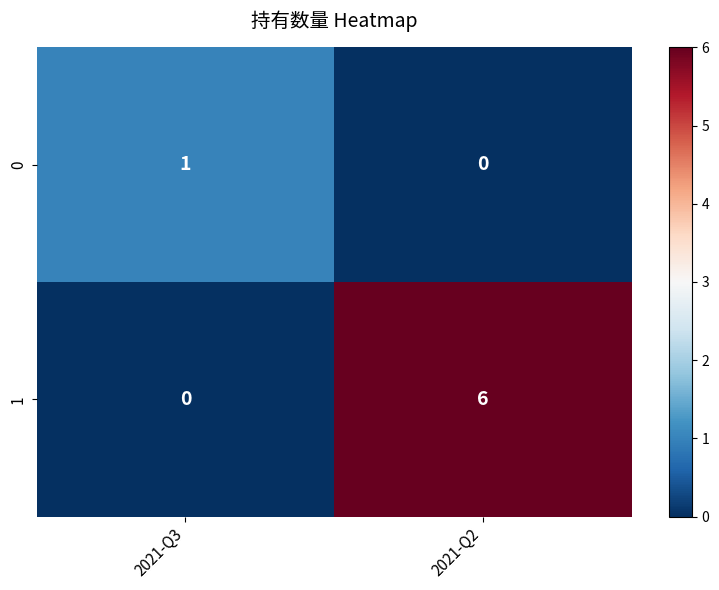

What is the average value of the 1 series?

3